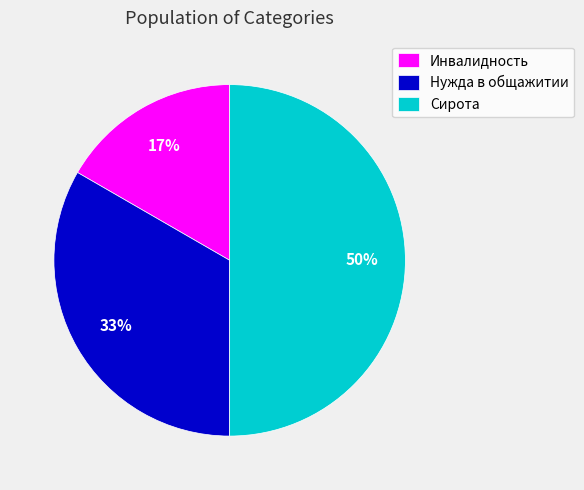

Which category has the smallest portion of the pie?

Инвалидность